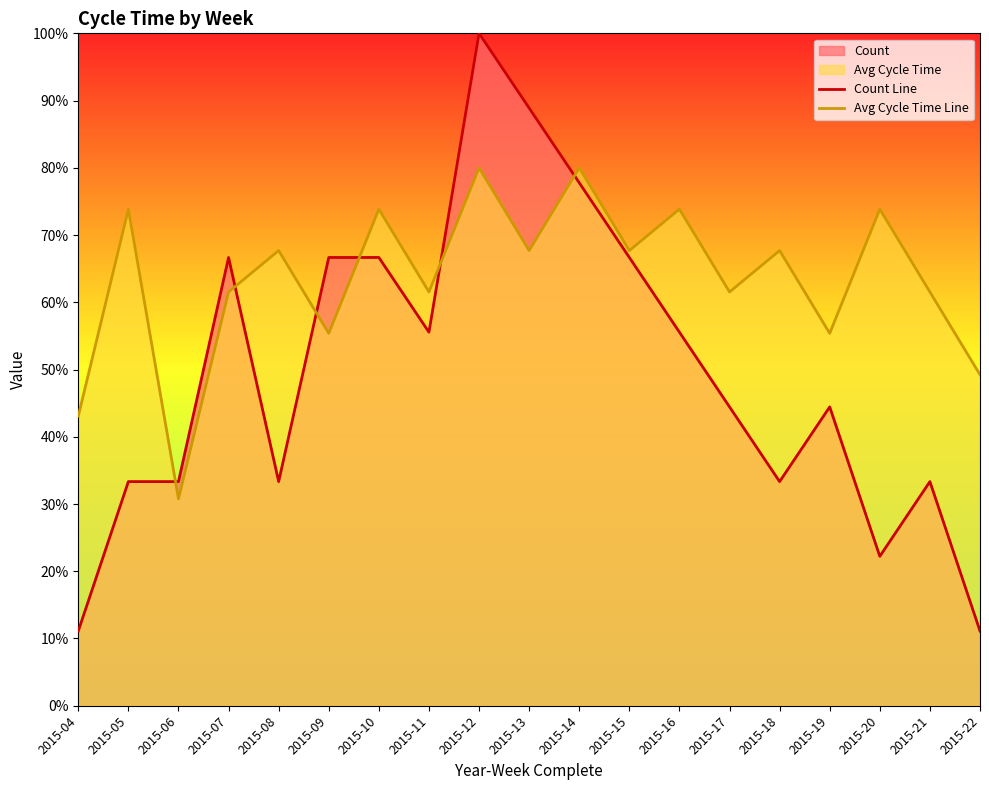

Does the chart display data point markers on the line(s)?

No